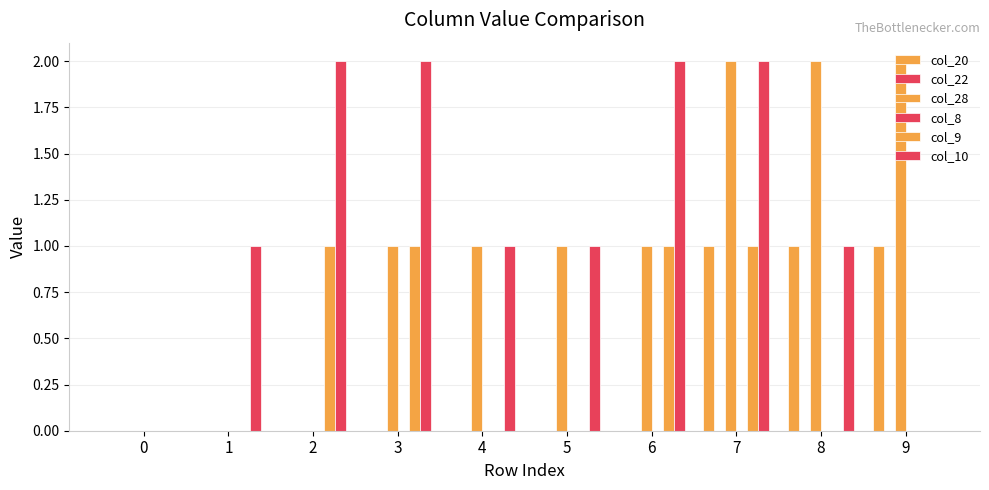

What is the sum of all col_10 values?

12